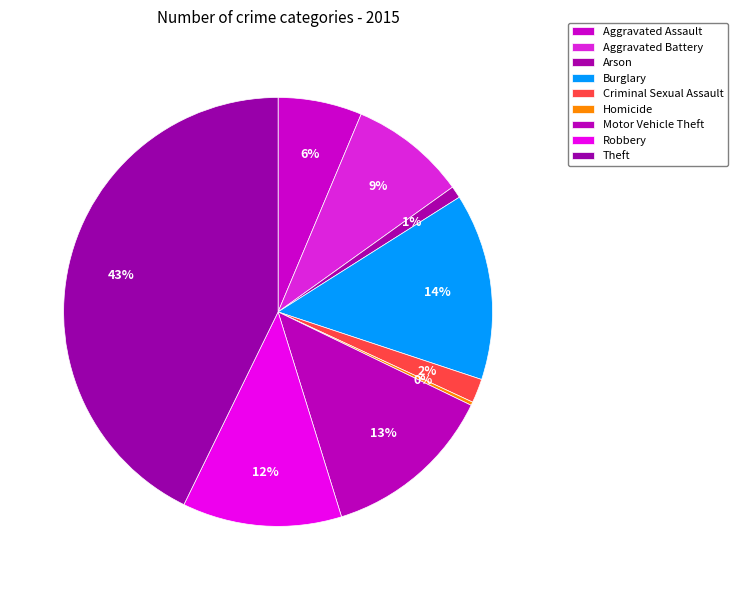

How many slices are in this pie chart?

9